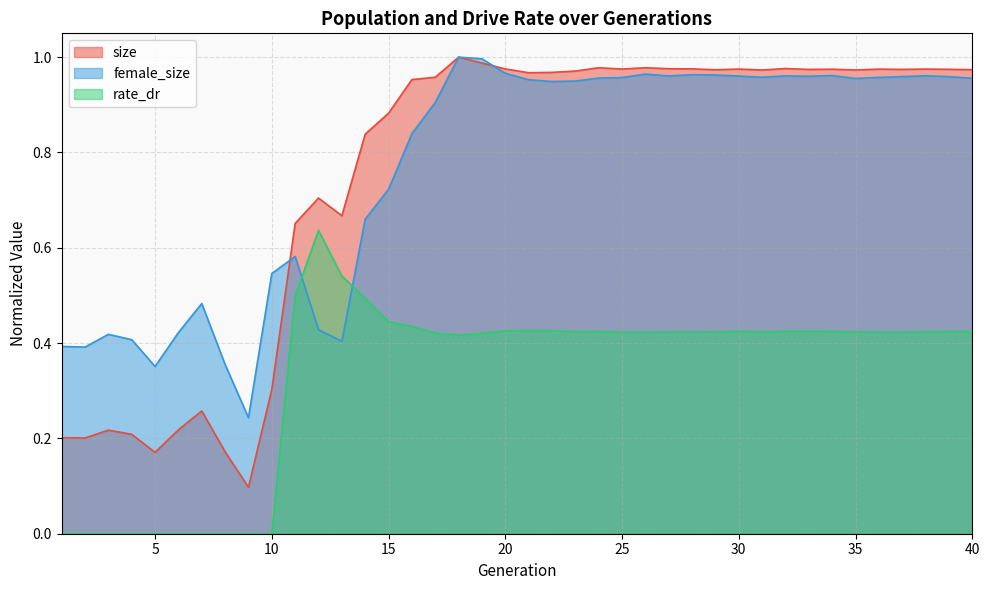

What is the difference between the highest and lowest values at 5?

0.4